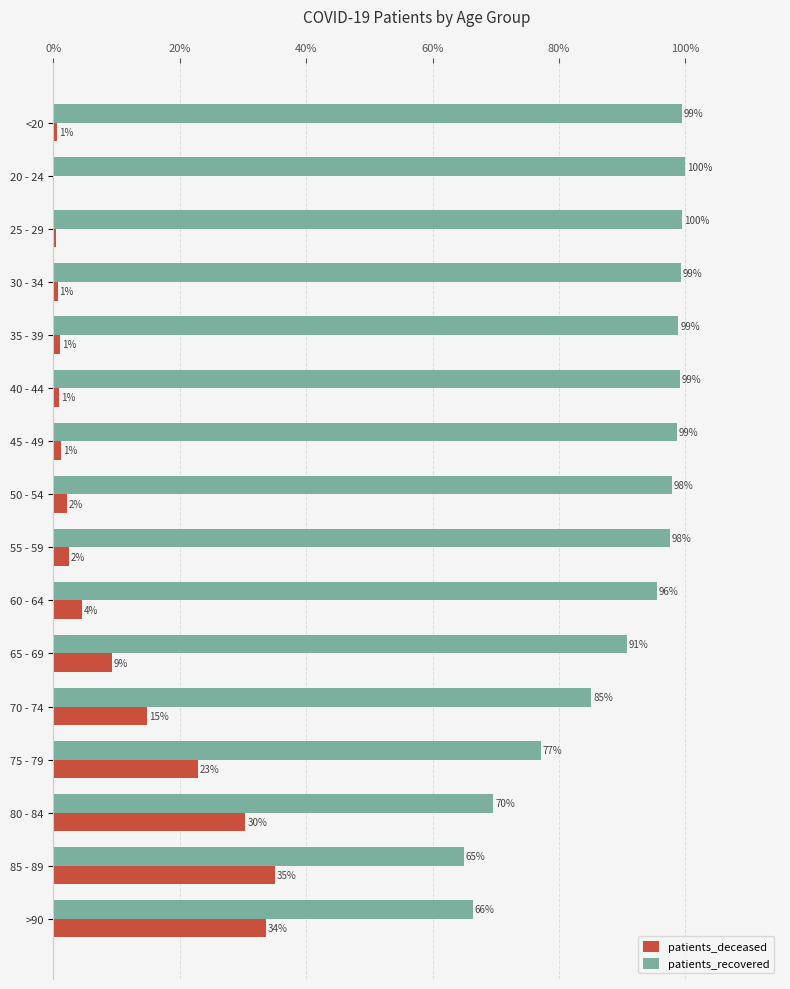

What are all the series names shown in the legend?

patients_deceased, patients_recovered